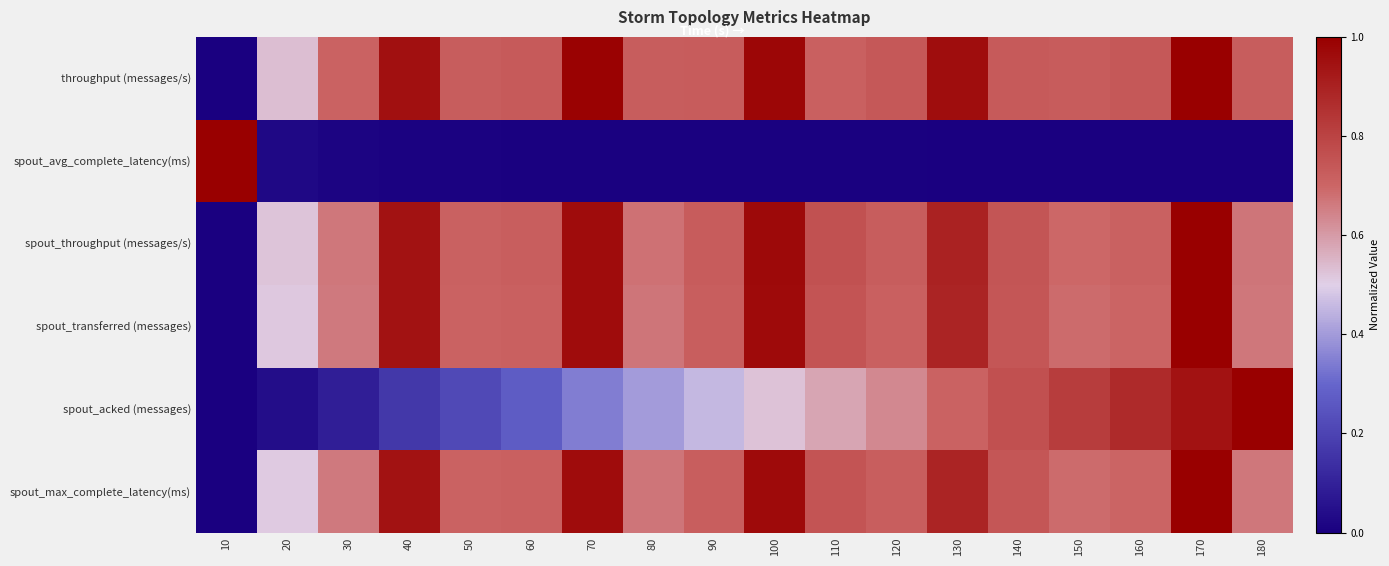

Which series changed the most between 50 and 60?

spout_acked (messages)